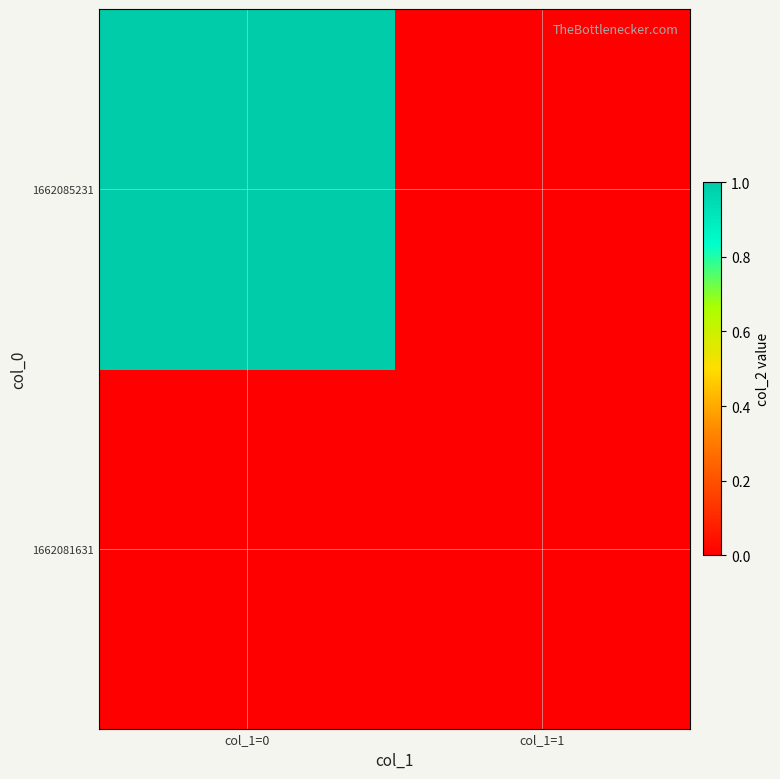

List the series in order of their overall mean, highest first.

1662085231, 1662081631